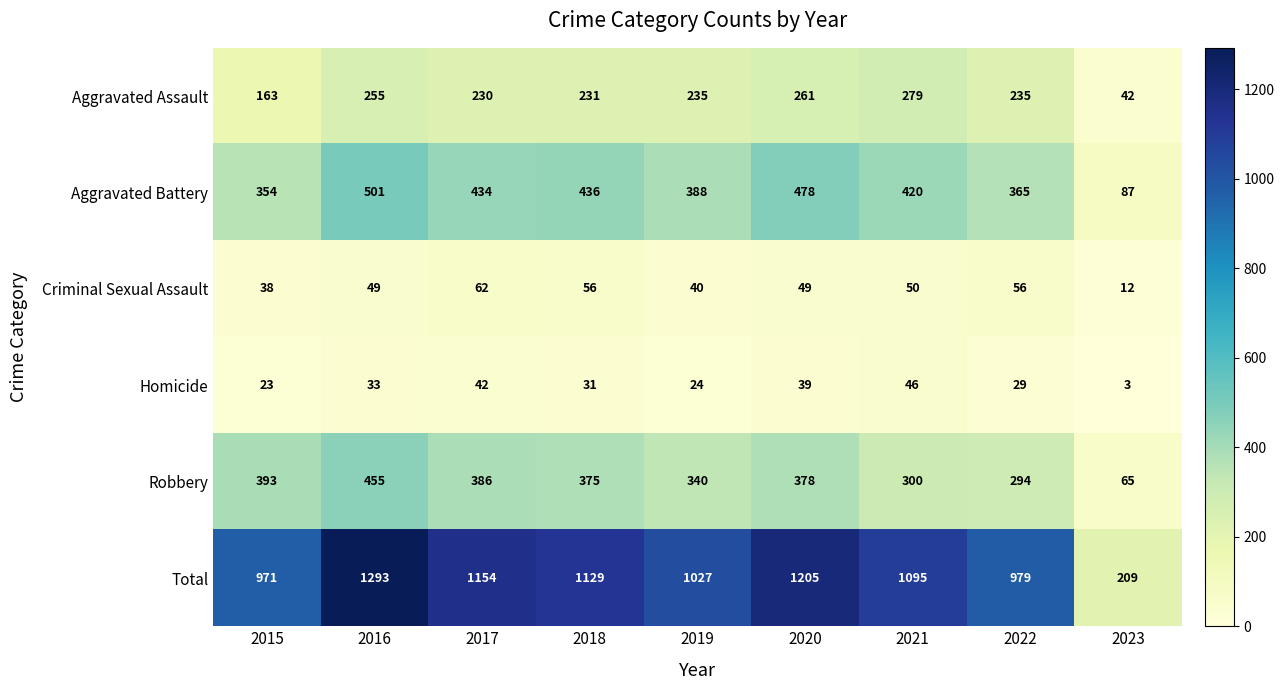

What is the total value across all series at 2017?

2308